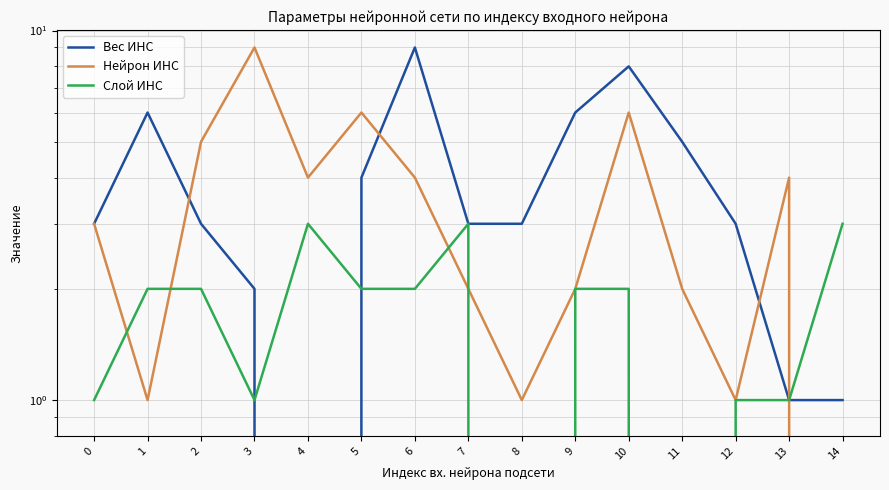

Where does the Вес ИНС series first go above 3?

1